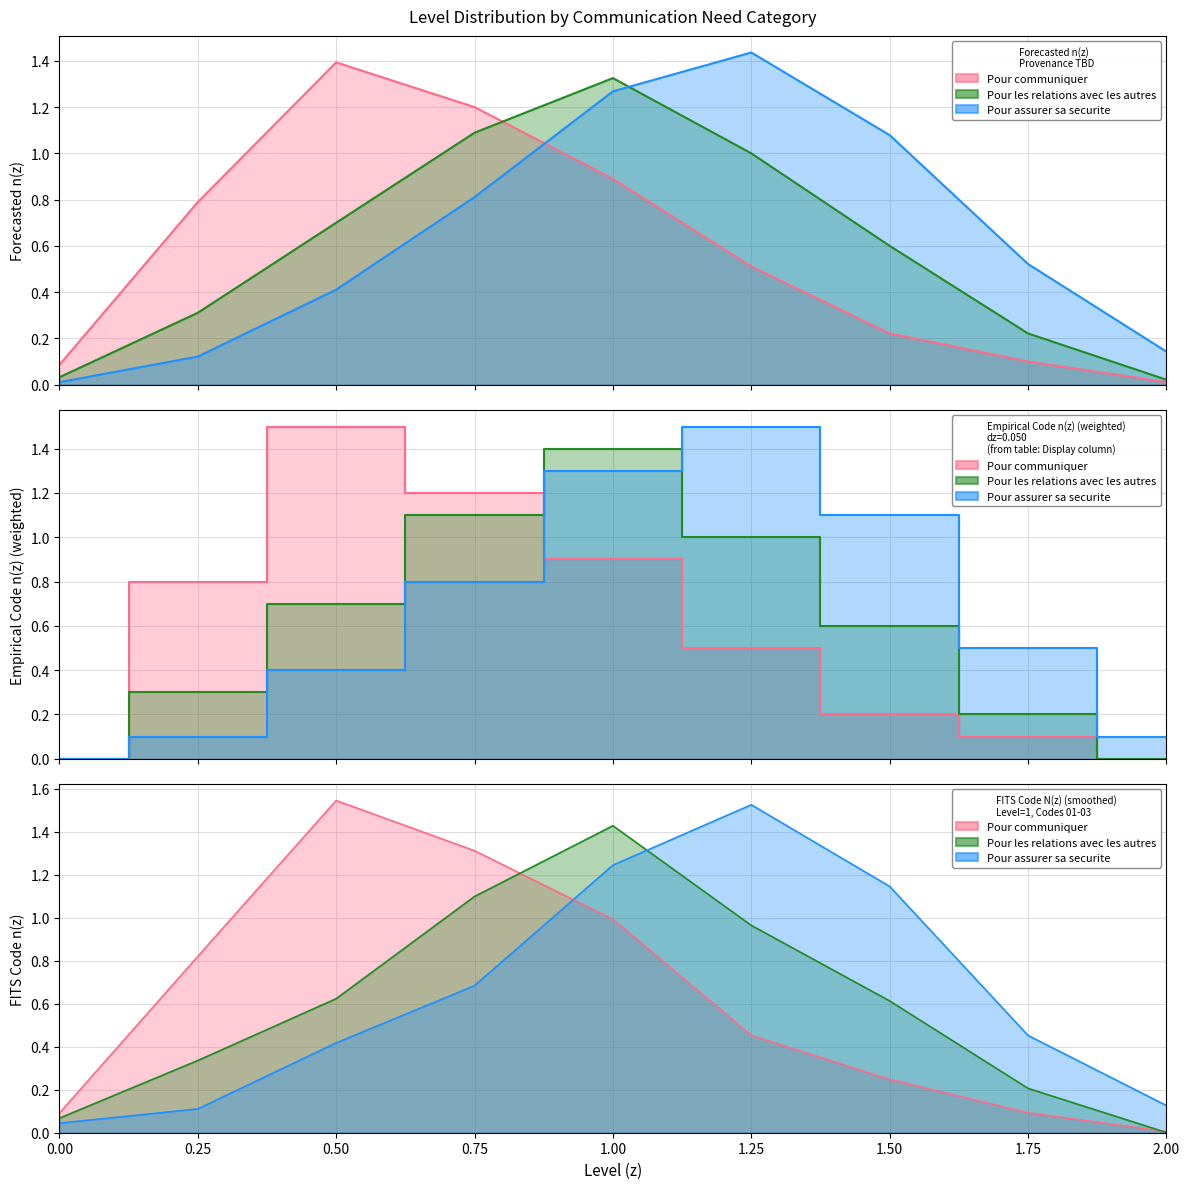

Reading left to right, extract all data points from this chart.

Pour communiquer: 0.0	0.8	1.5	1.2	0.9	0.5	0.2	0.1	0.0
Pour les relations avec les autres: 0.0	0.3	0.7	1.1	1.4	1.0	0.6	0.2	0.0
Pour assurer sa securite: 0.0	0.1	0.4	0.8	1.3	1.5	1.1	0.5	0.1